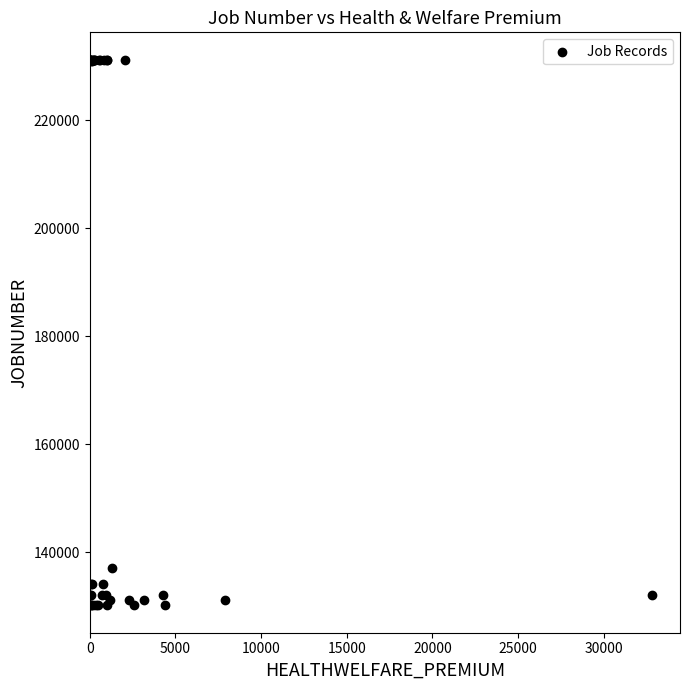

What Y value in the scatter plot is closest to 180689?

137110